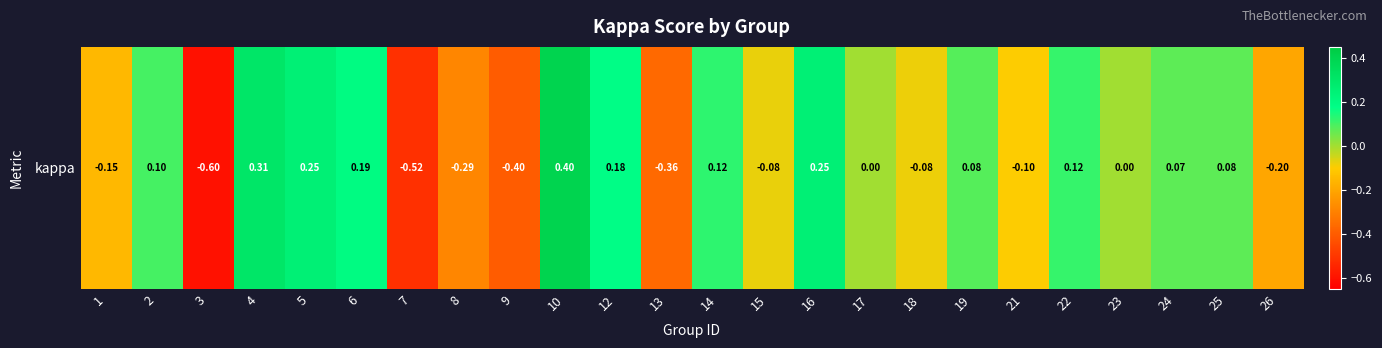

What is the maximum value shown in the chart?

0.4